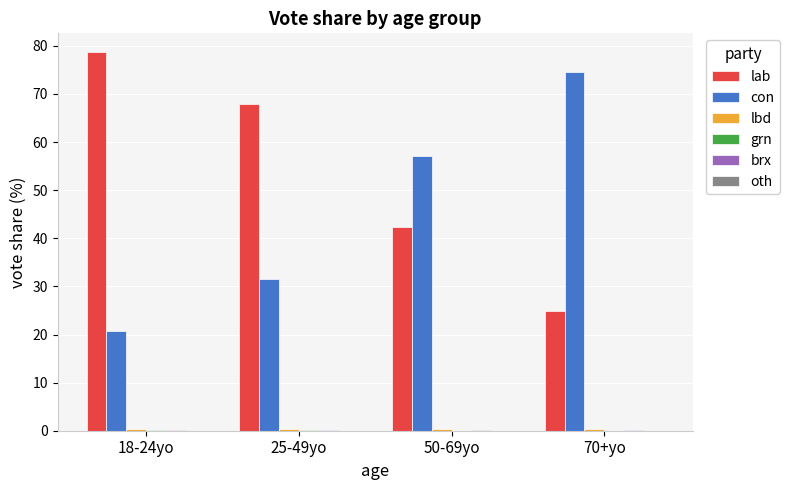

Which category has the highest value in the con series?

70+yo